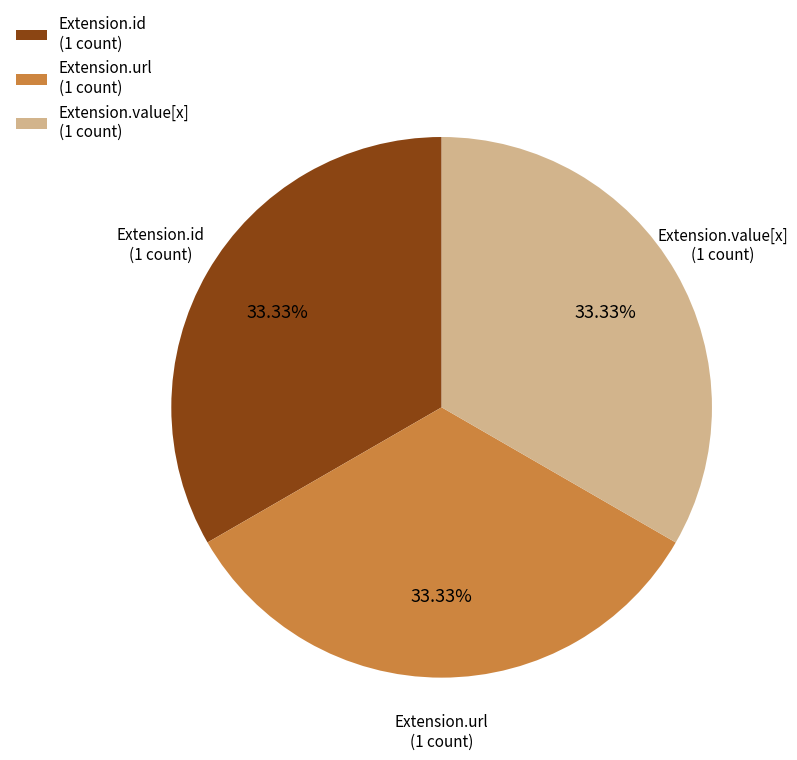

Approximately how many times larger is the value at Extension.url (1 count) compared to Extension.value[x] (1 count)?

1.0